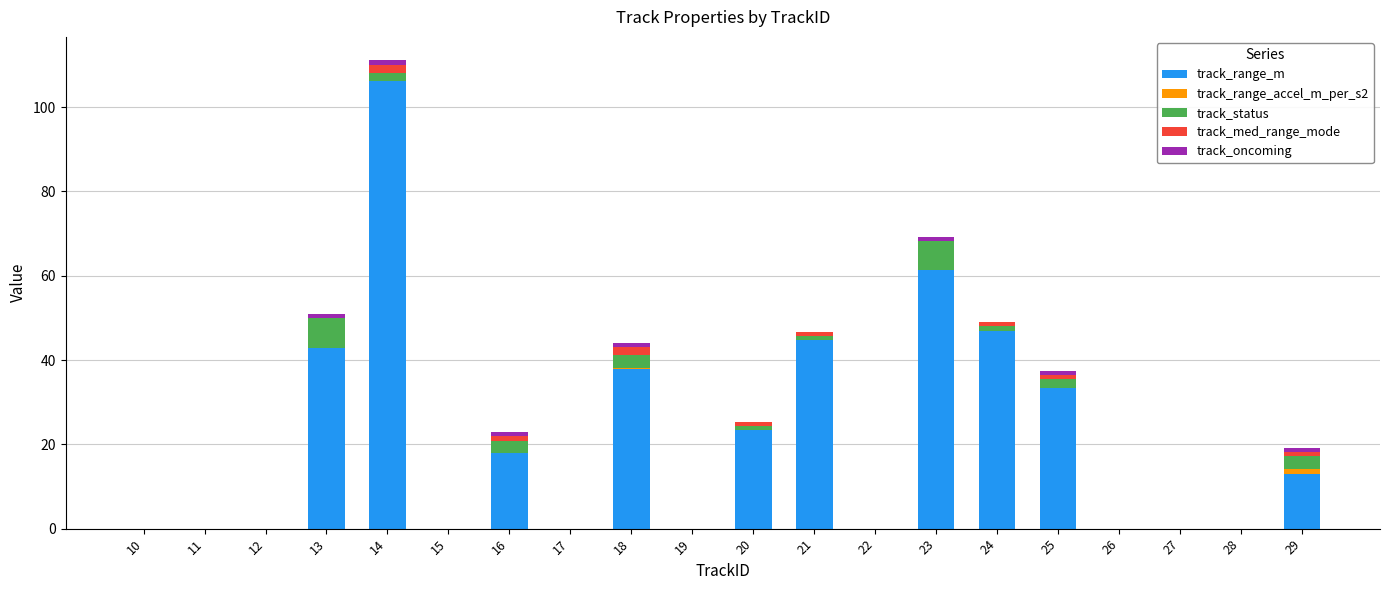

Are the bars grouped side by side (vs. stacked)?

No